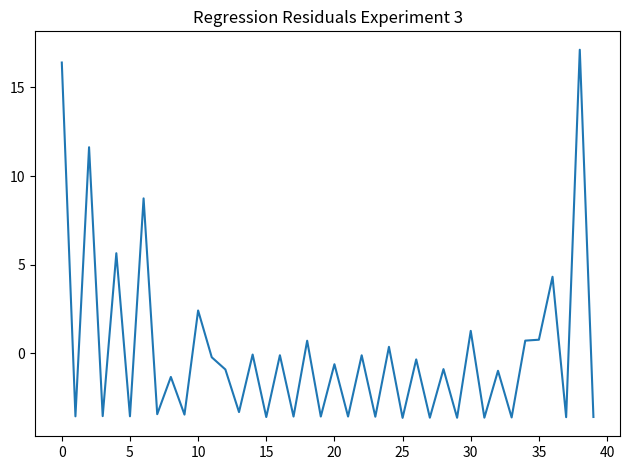

What is the minimum value shown in the chart?

-3.7